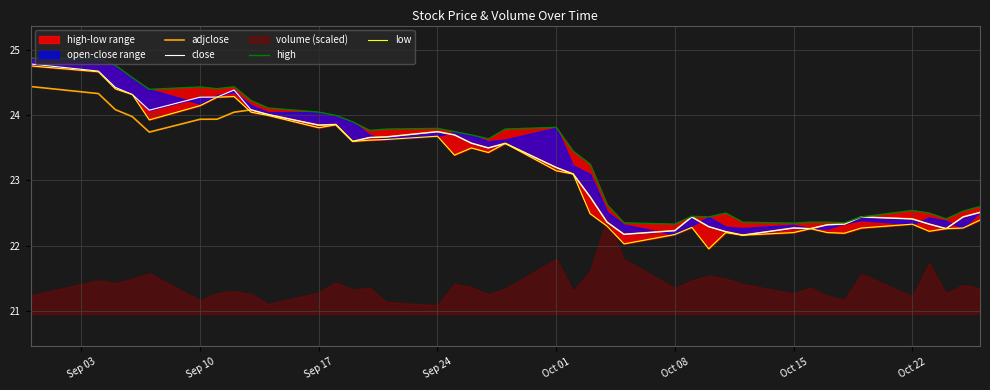

What is the lowest value of the close series?

22.2